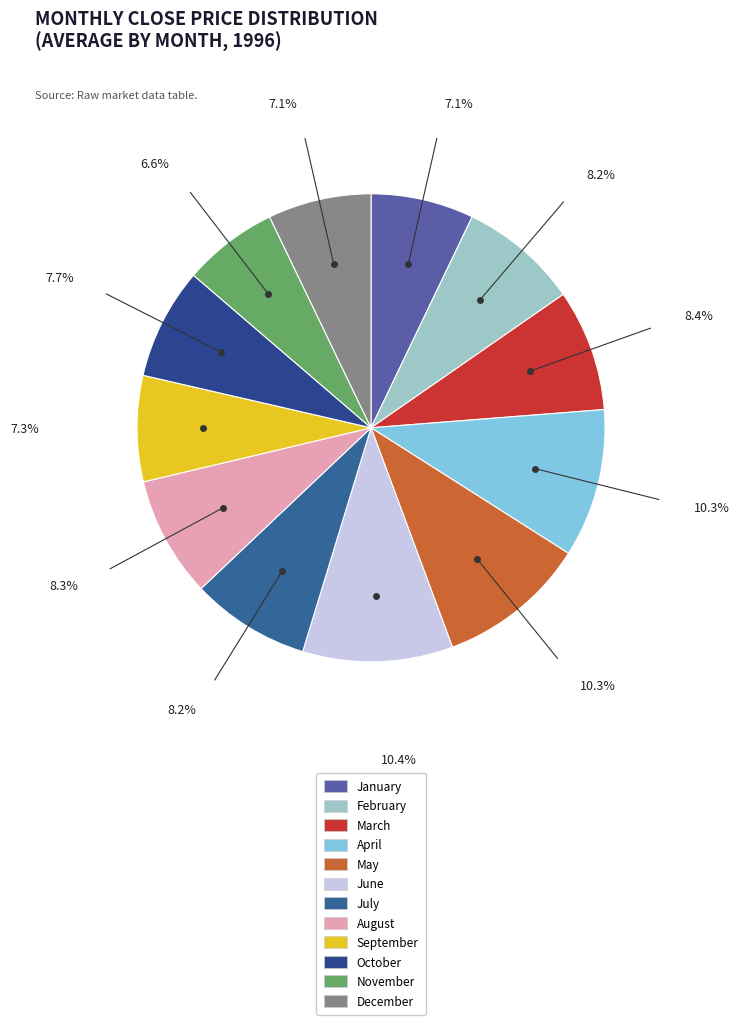

How many segments does this pie chart have?

12